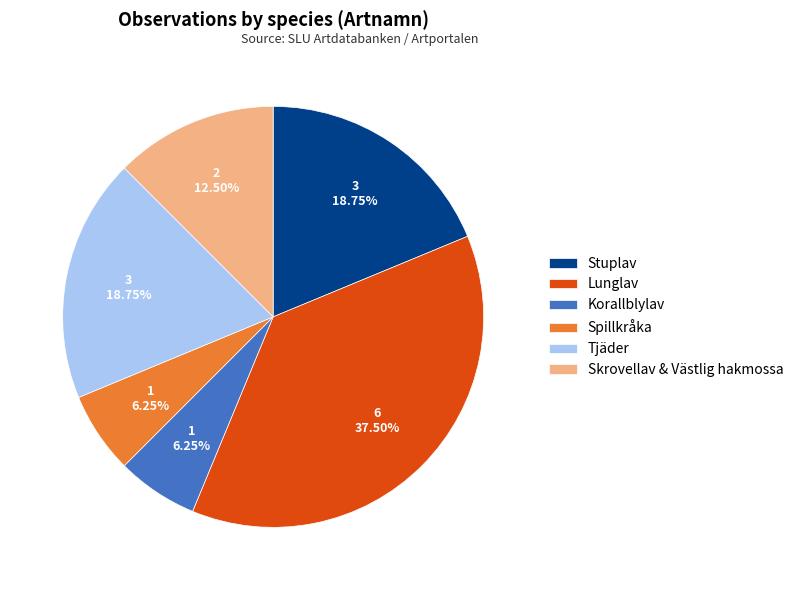

The Spillkråka slice represents 1% of the pie. True or false?

False